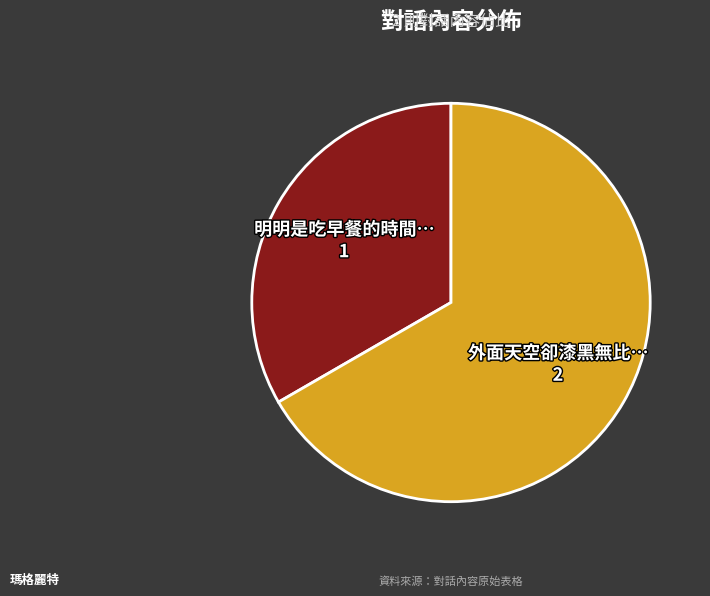

Which category has the smallest portion of the pie?

明明是吃早餐的時間…